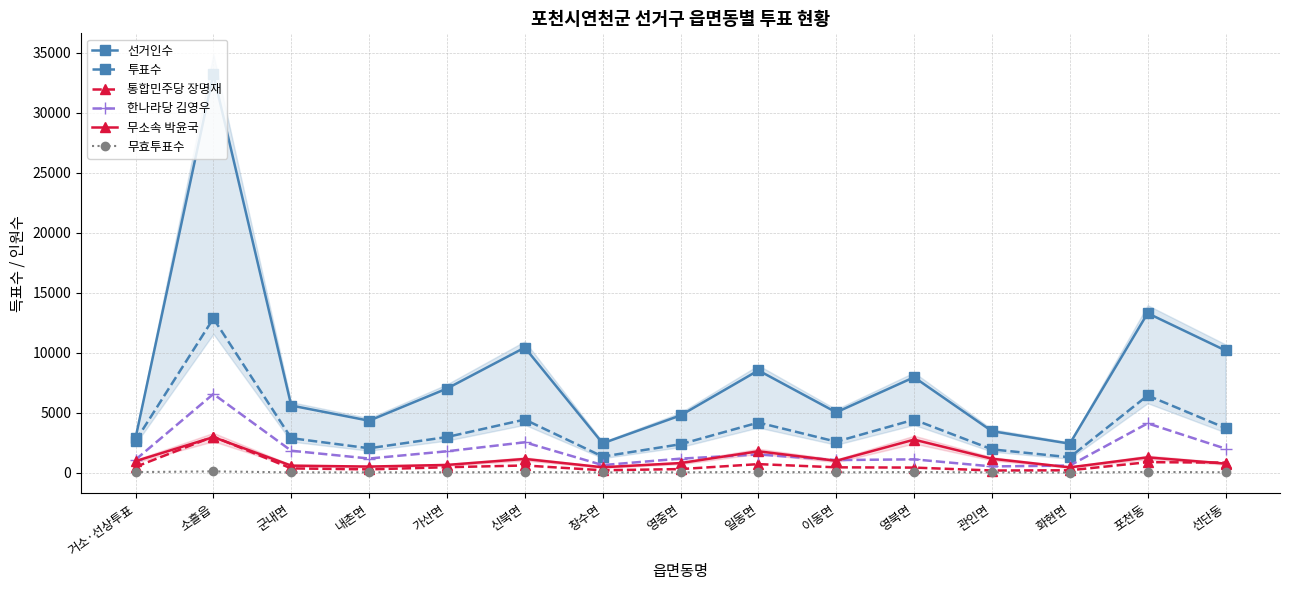

At 창수면, list the series in order from largest to smallest.

선거인수, 투표수, 한나라당 김영우, 무소속 박윤국, 통합민주당 장명재, 무효투표수